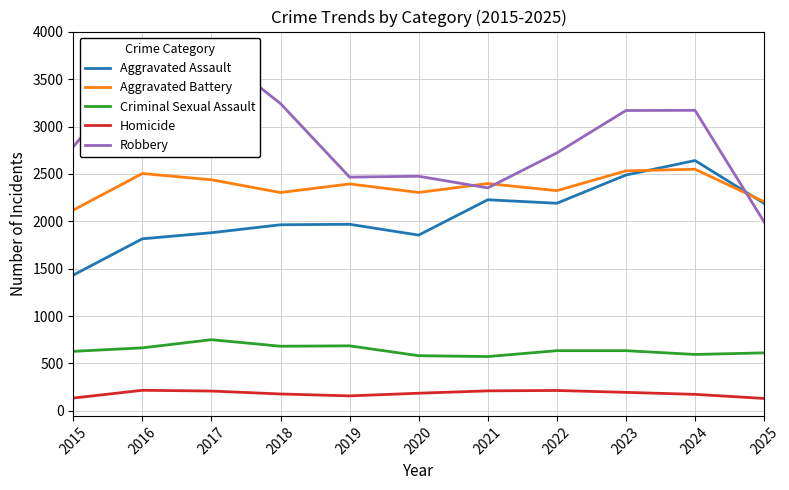

Which series has the largest total across all categories?

Robbery